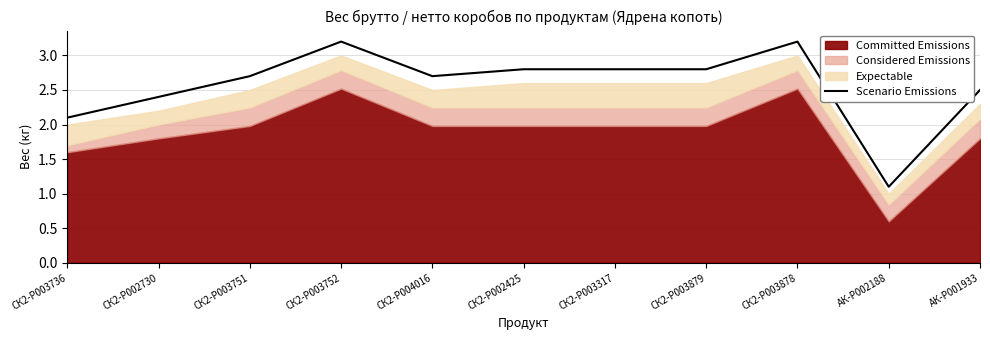

How many data points are less than 2?

1